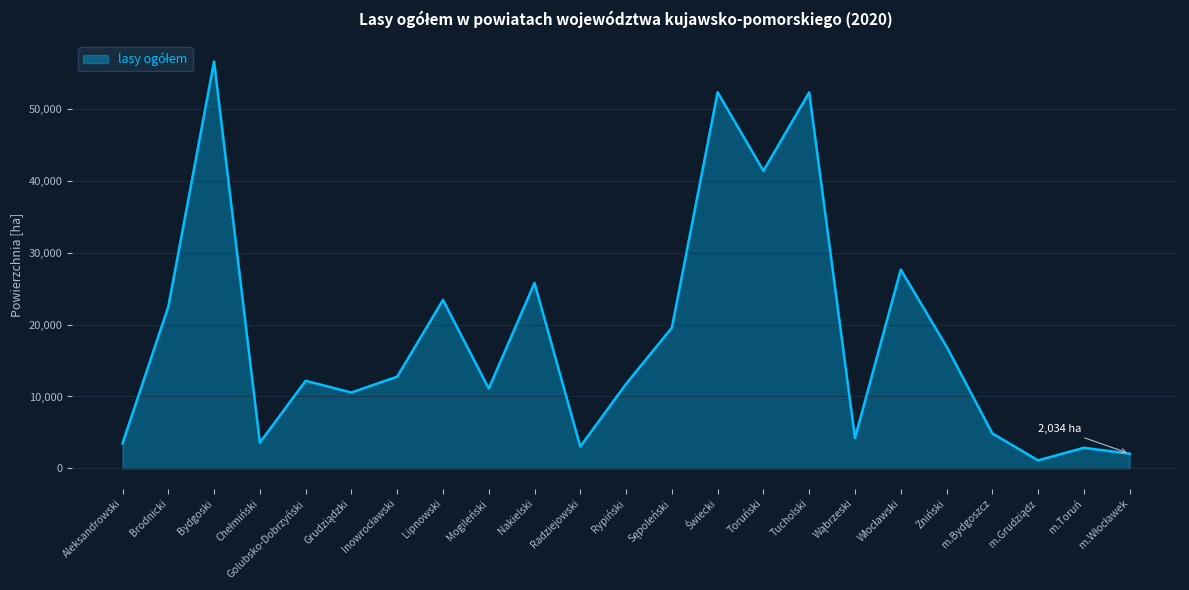

The chart shows a value of 41429.0 at Toruński. True or false?

True